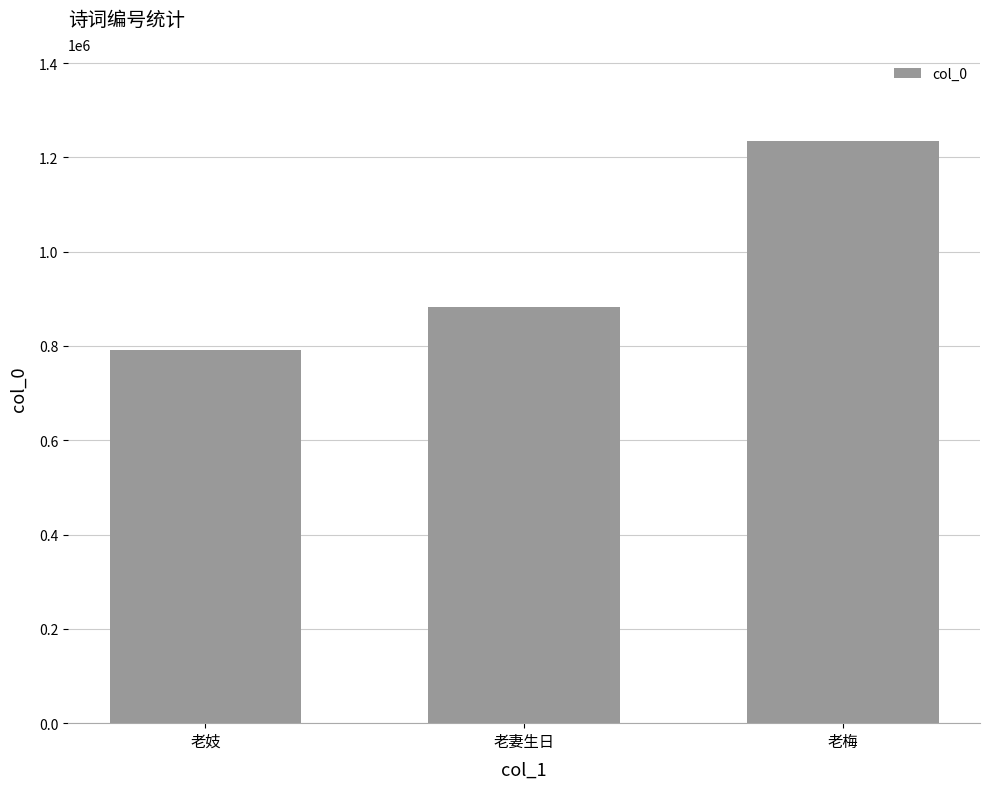

What is the label of the 3rd bar from the left?

老梅